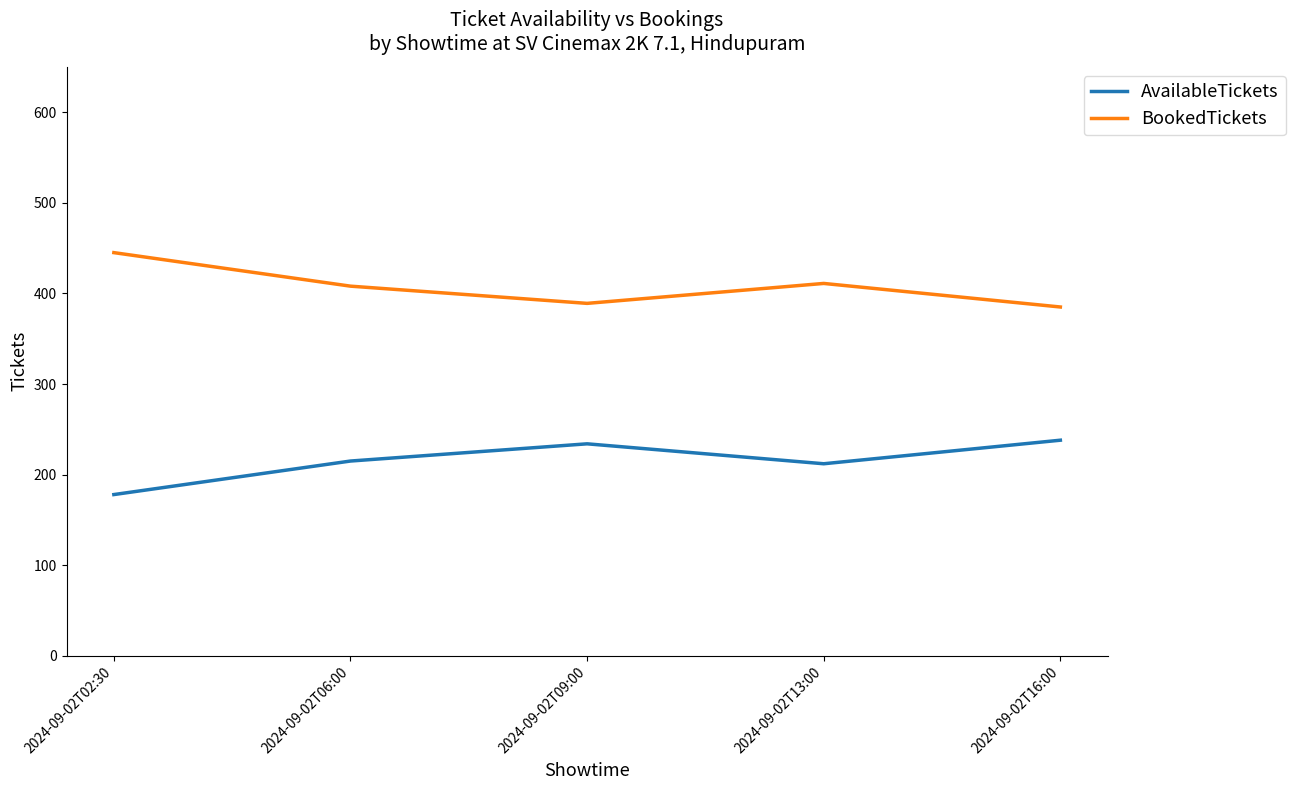

True or false: BookedTickets and AvailableTickets cross at least once.

False